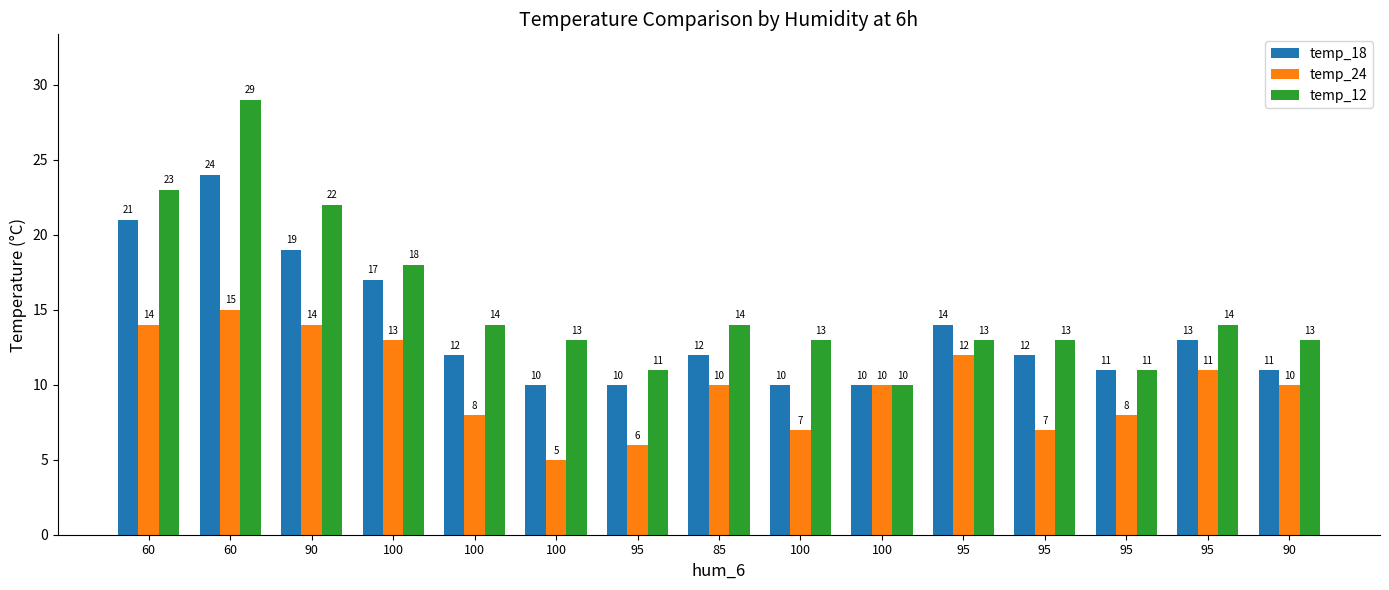

Reading left to right, list all the values displayed in this chart.

temp_18: 21	24	19	17	12	10	10	12	10	10	14	12	11	13	11
temp_24: 14	15	14	13	8	5	6	10	7	10	12	7	8	11	10
temp_12: 23	29	22	18	14	13	11	14	13	10	13	13	11	14	13